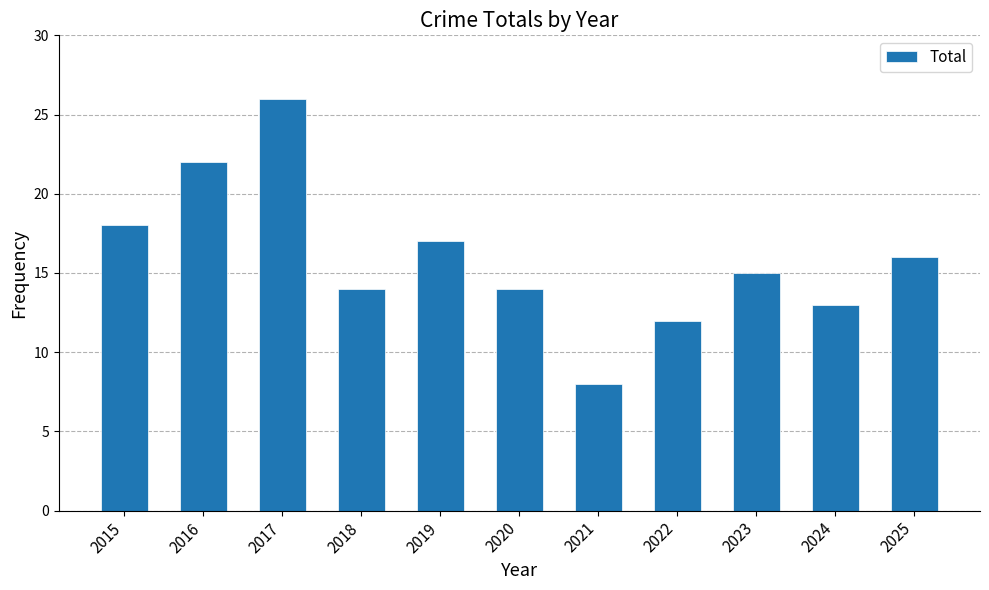

What is the value of the 1st bar from the left?

18